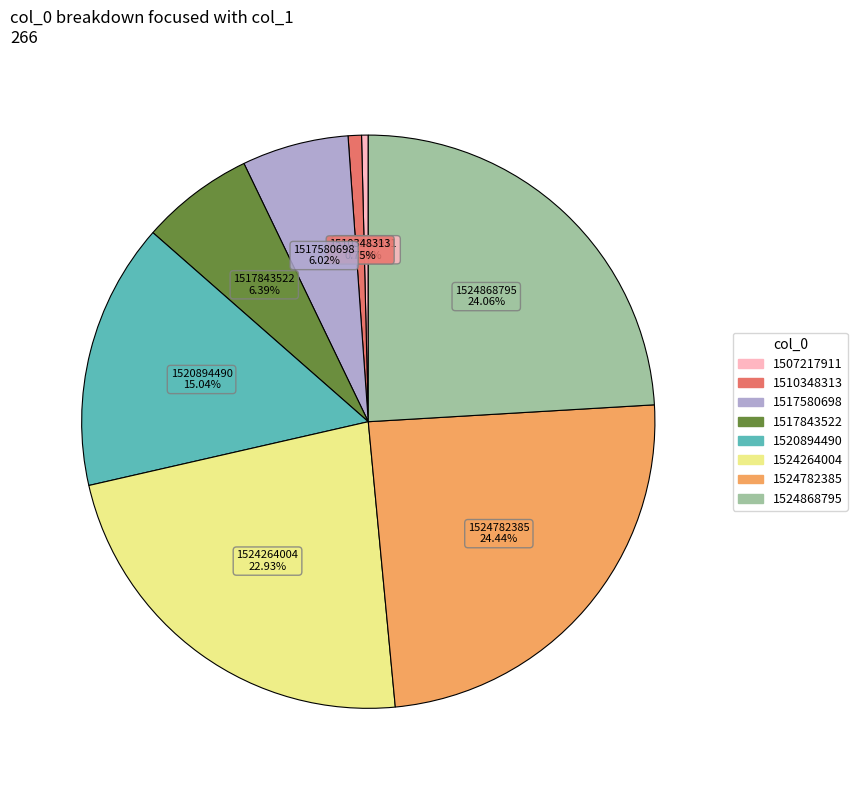

Is there any slice that represents more than half of the pie?

No